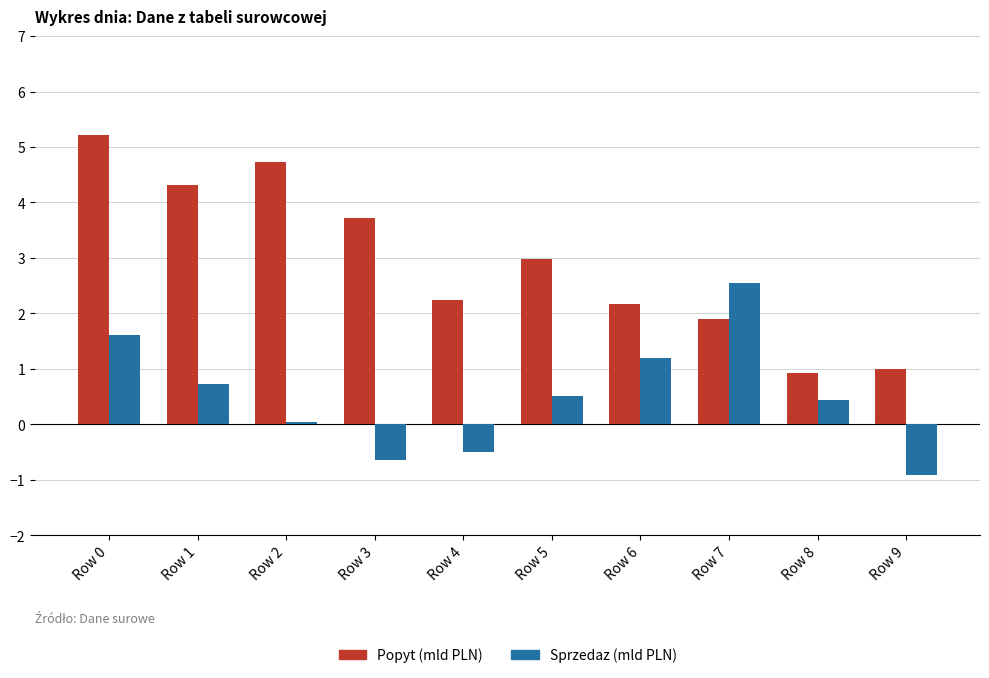

What is the sum of the Popyt (mld PLN) values at Row 3 and Row 2?

8.4